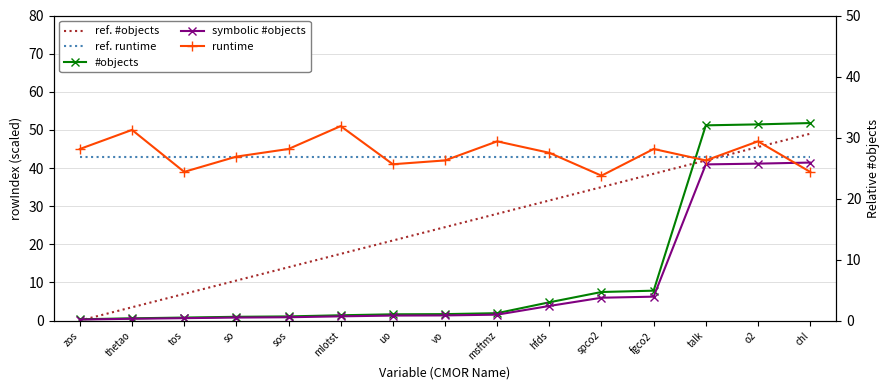

Which series has the largest total across all categories?

runtime